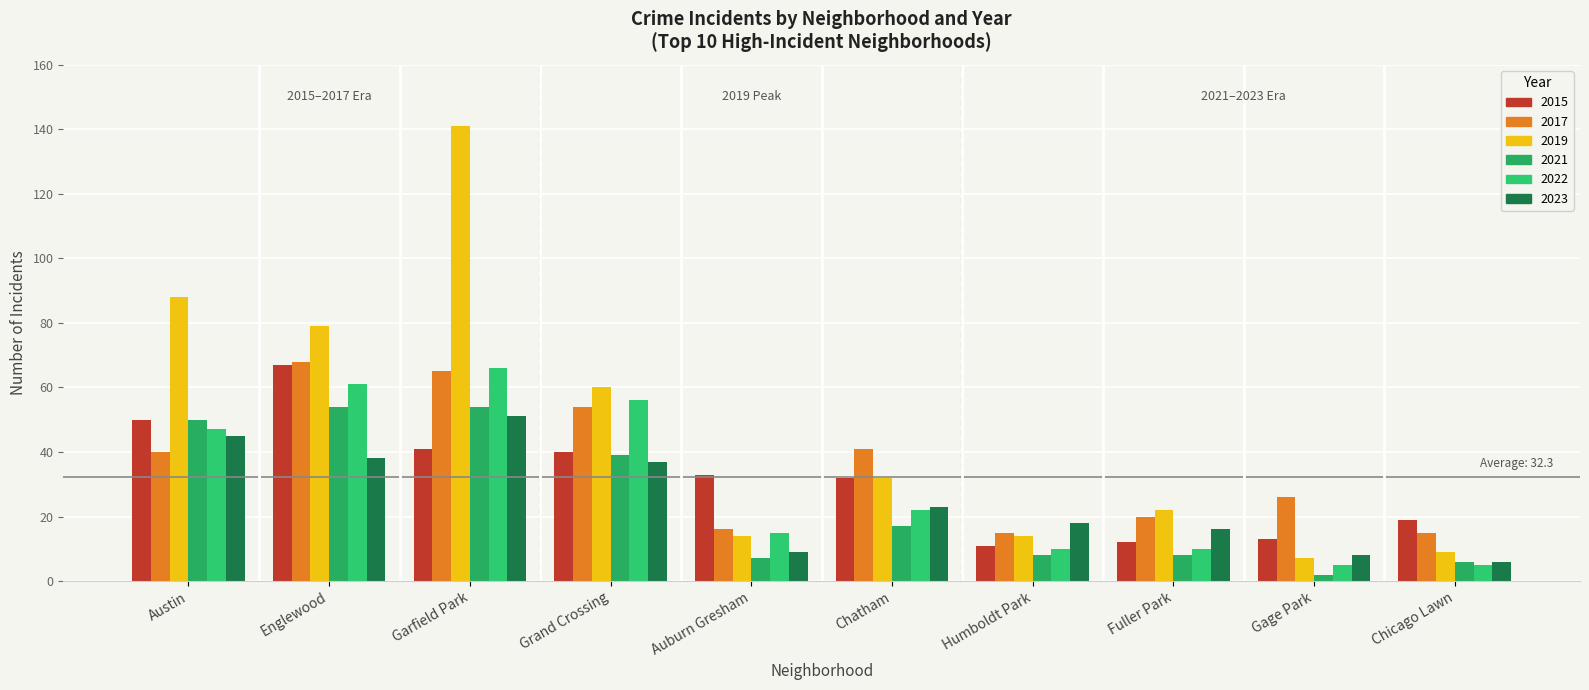

Which series changed the most between Austin and Gage Park?

2019